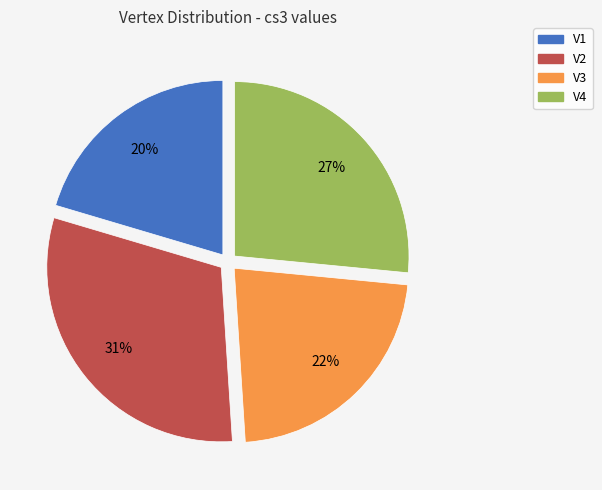

The V2 slice represents 31% of the pie. True or false?

True